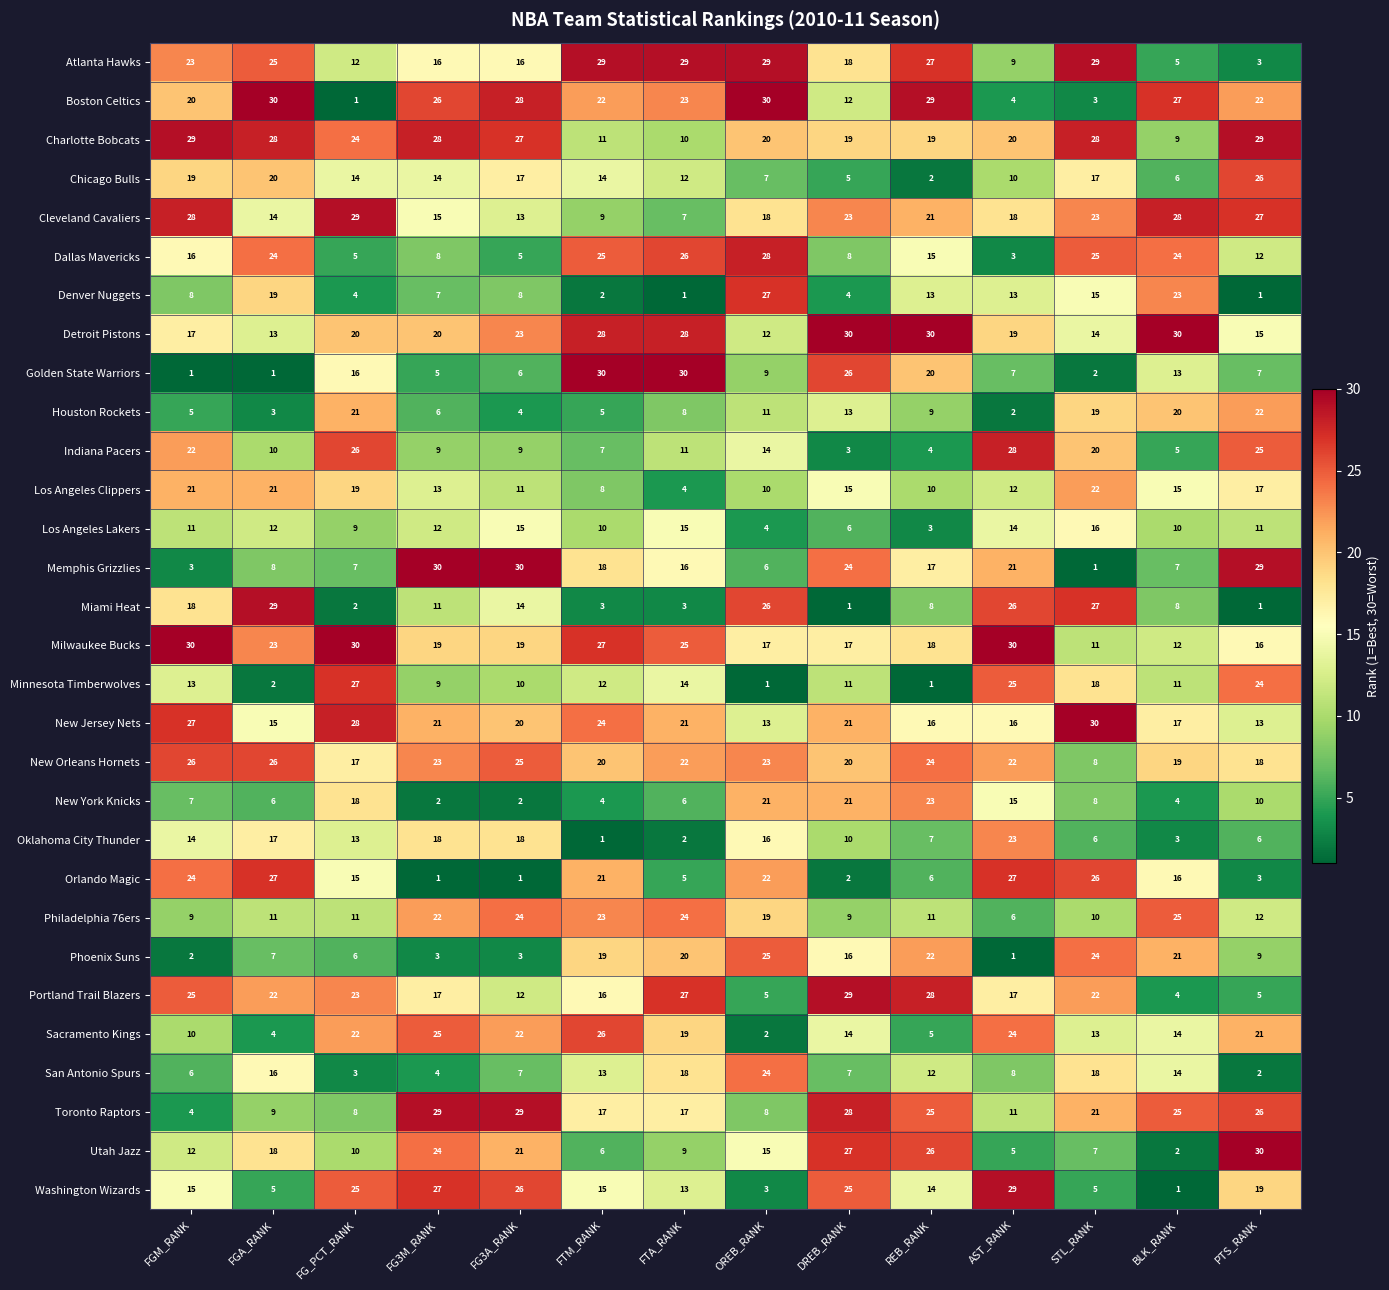

What is the maximum value for Phoenix Suns?

25